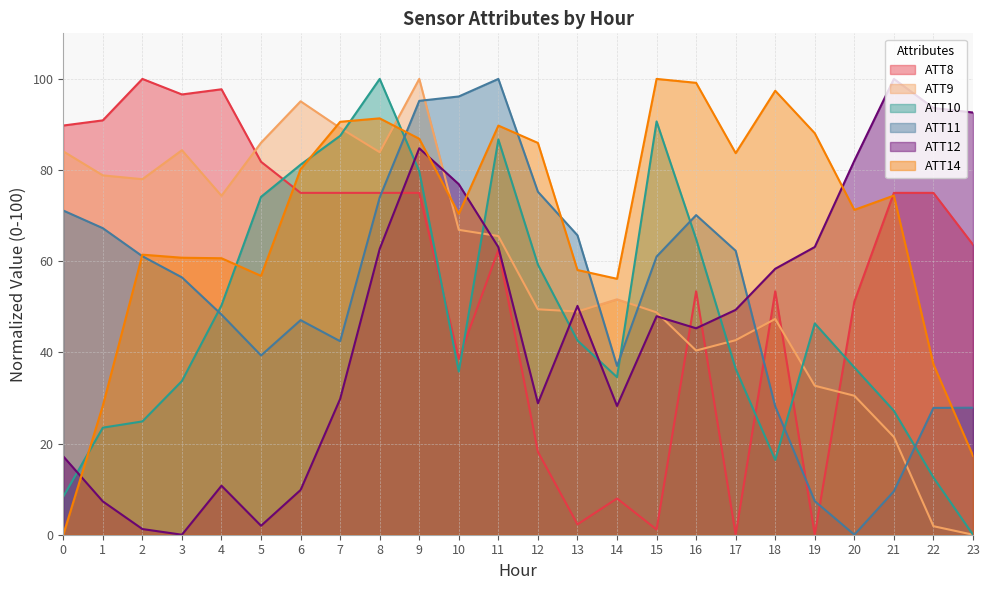

The value of ATT8 at 7 is 75.0. True or false?

True